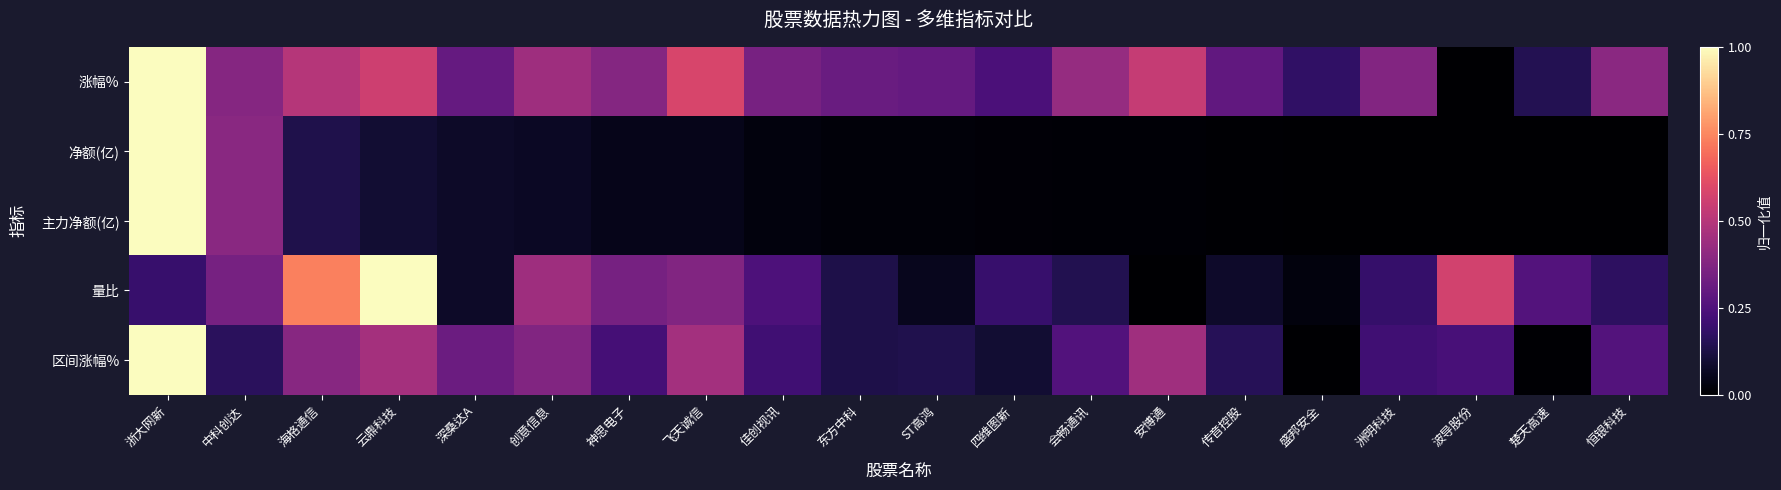

How many data points does each series have?

20